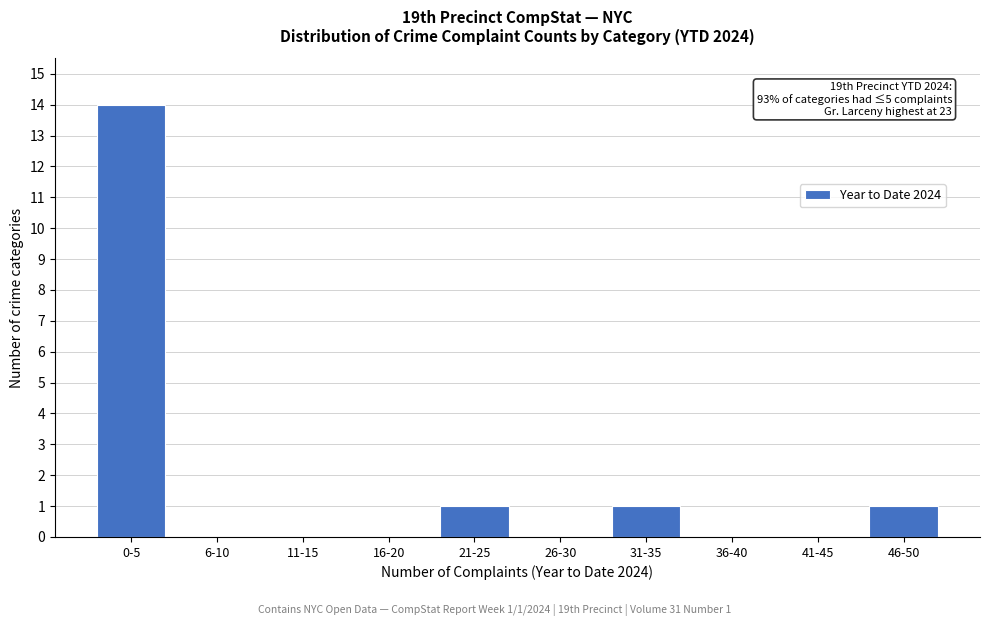

Reading left to right, list all the values displayed in this chart.

0-5=14	6-10=0	11-15=0	16-20=0	21-25=1	26-30=0	31-35=1	36-40=0	41-45=0	46-50=1